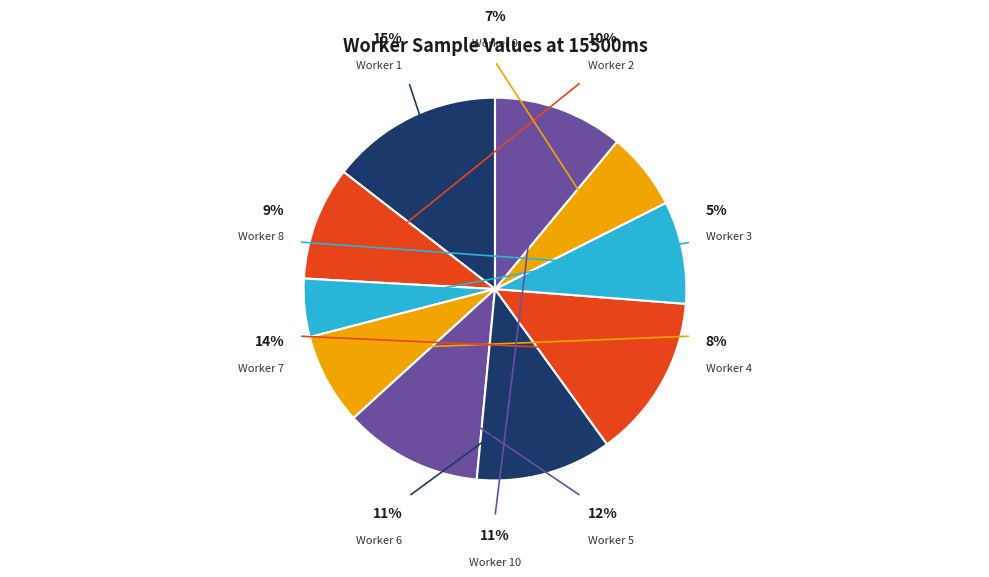

How many segments does this pie chart have?

10